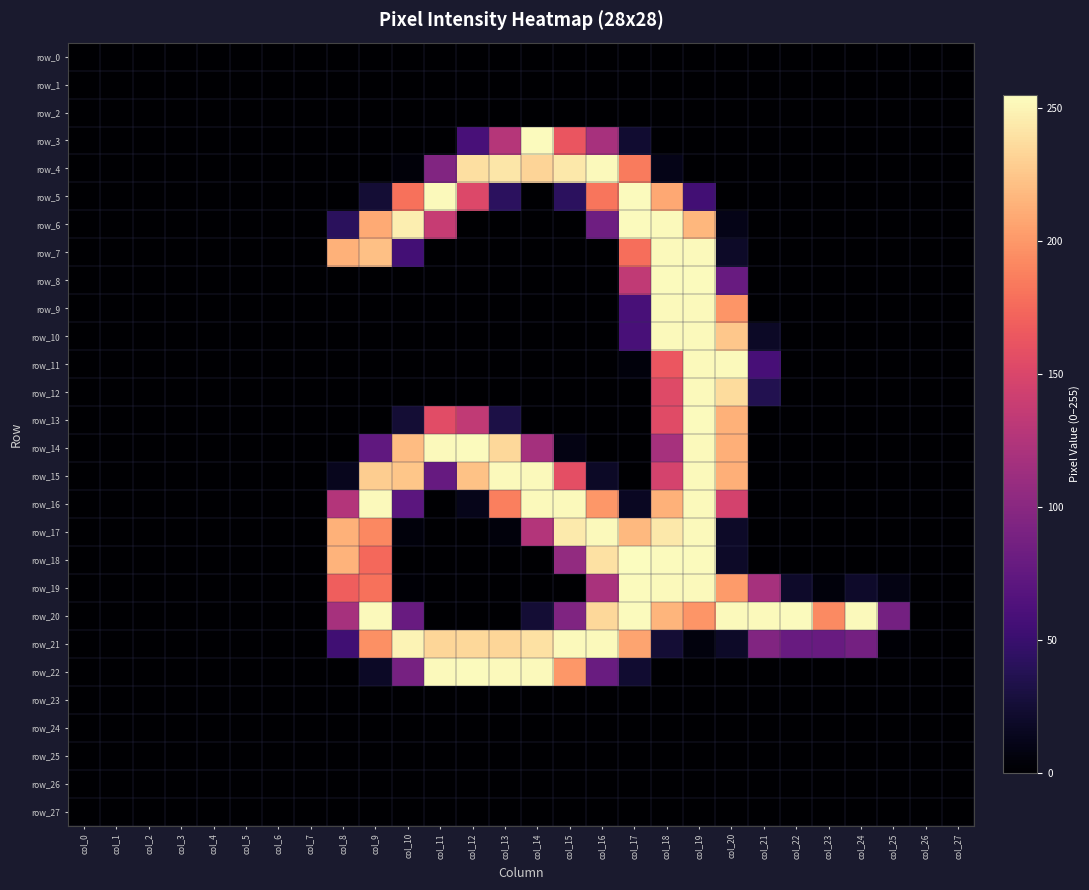

True or false: row_17 has a value of 165 at col_0.

False